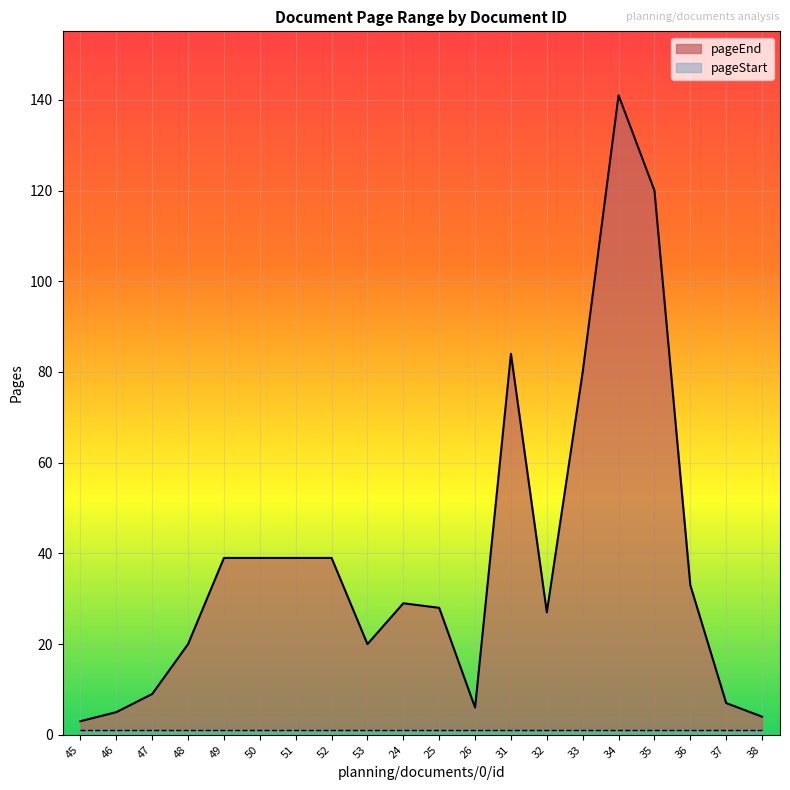

At which label does the data first exceed 29?

49